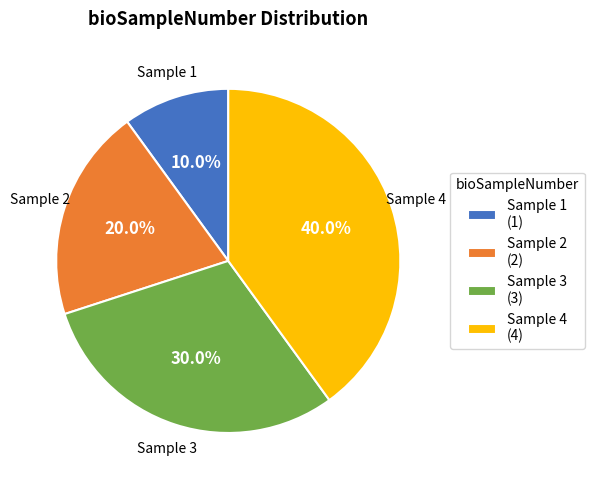

To the nearest percent, what is the difference between the largest and smallest slice percentages?

30%